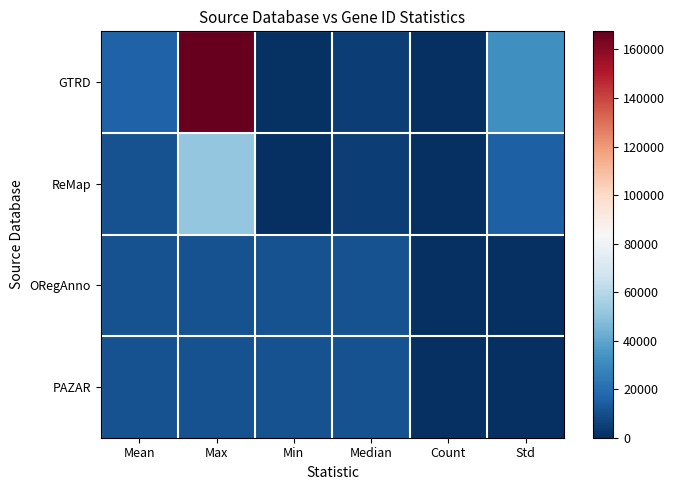

Which category has the lowest value across all series?

Std